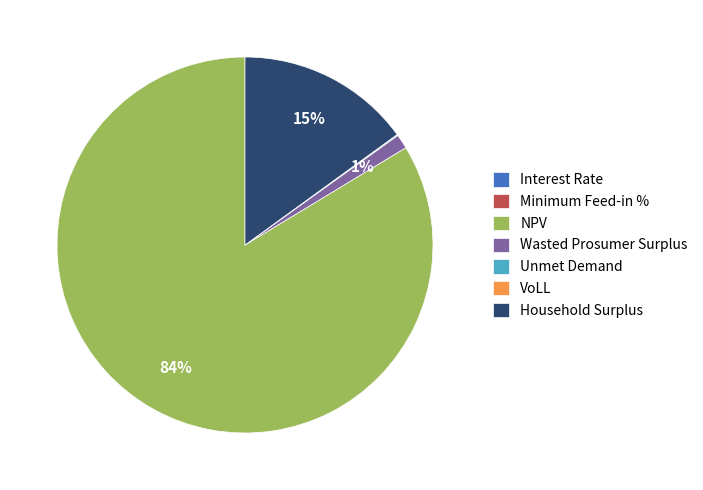

What is the largest slice in the pie chart?

NPV